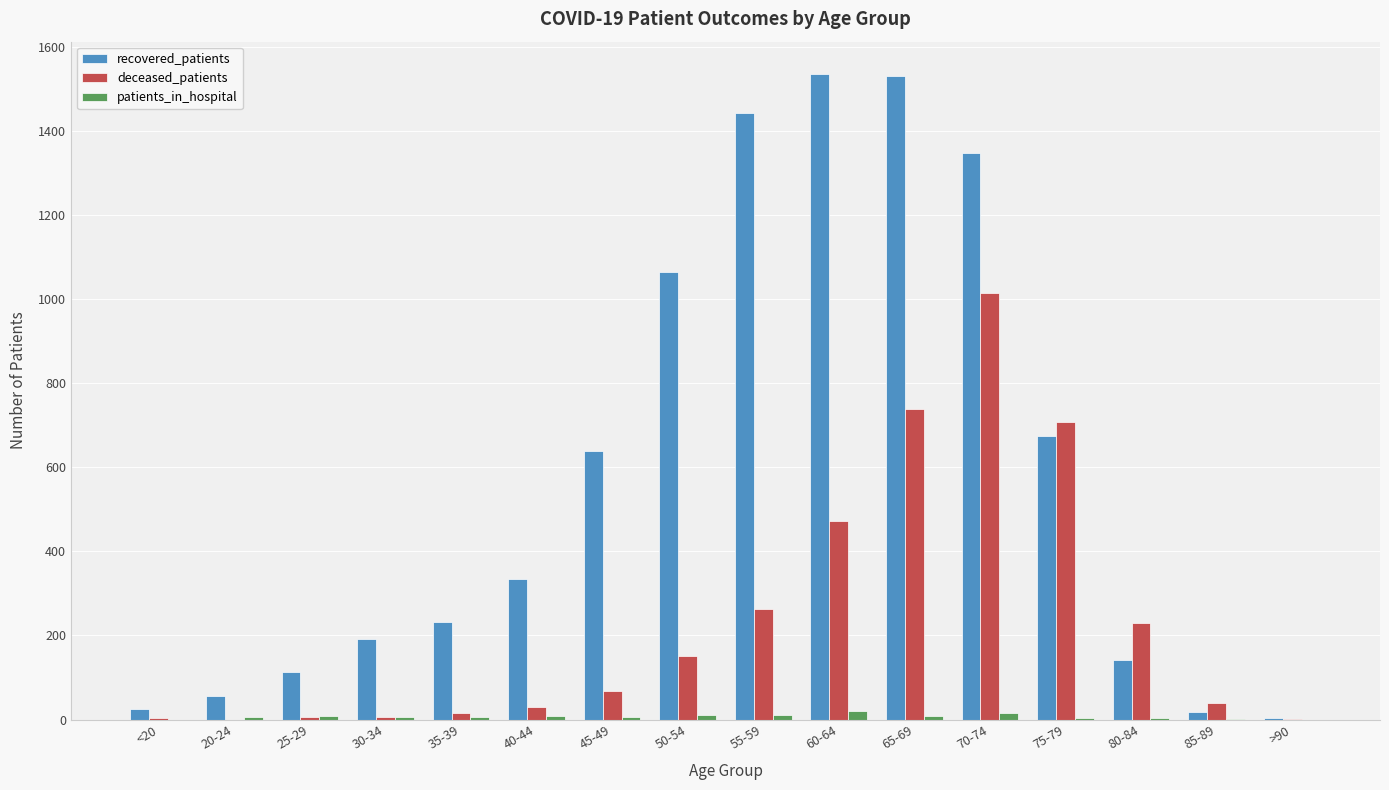

What is the highest value of the deceased_patients series?

1015